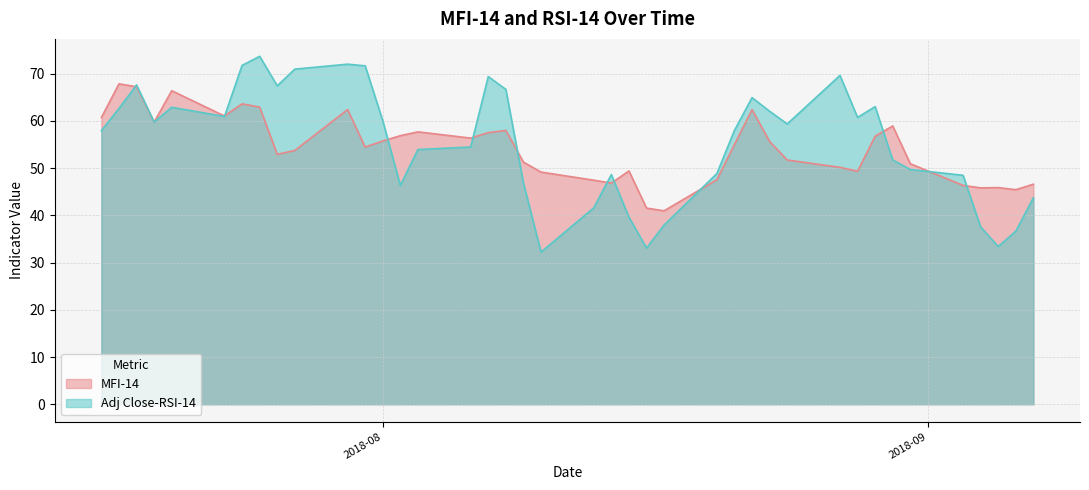

How many interior local valleys does the MFI-14 series have?

10